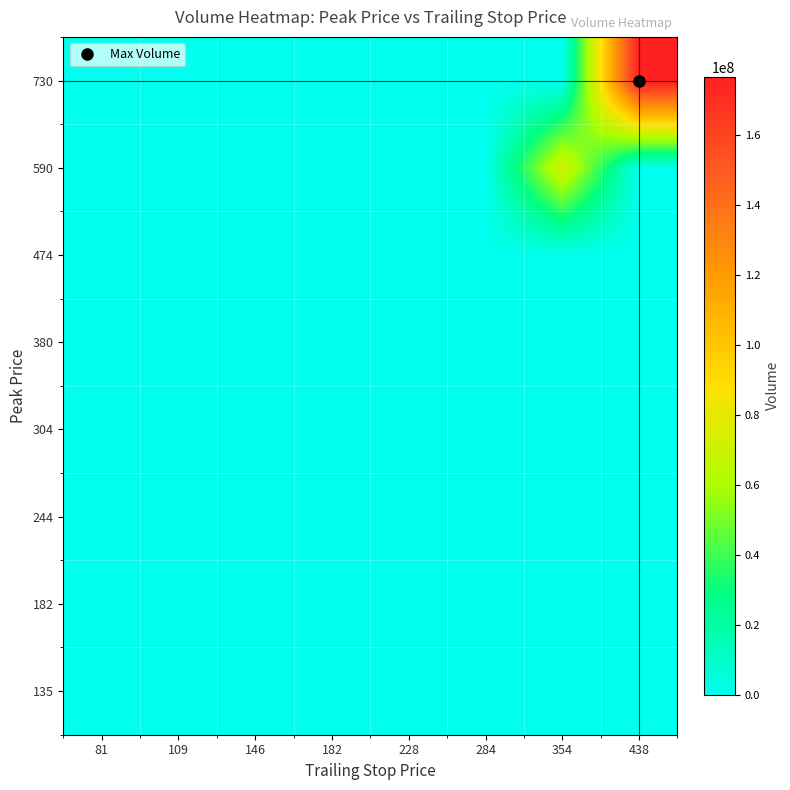

List the series in order of their peak value, highest first.

730, 590, 380, 304, 244, 474, 182, 135